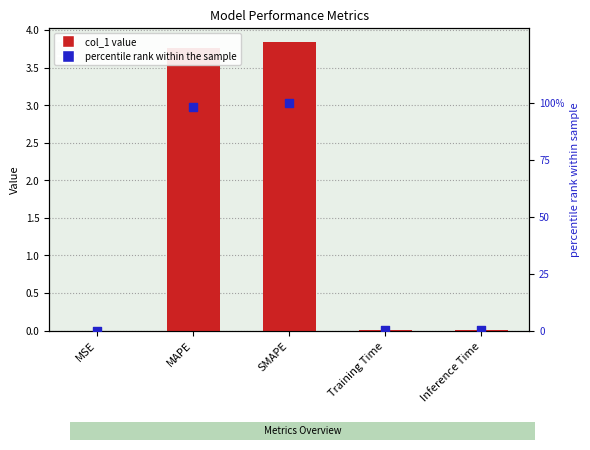

Which series has the largest total across all categories?

percentile rank